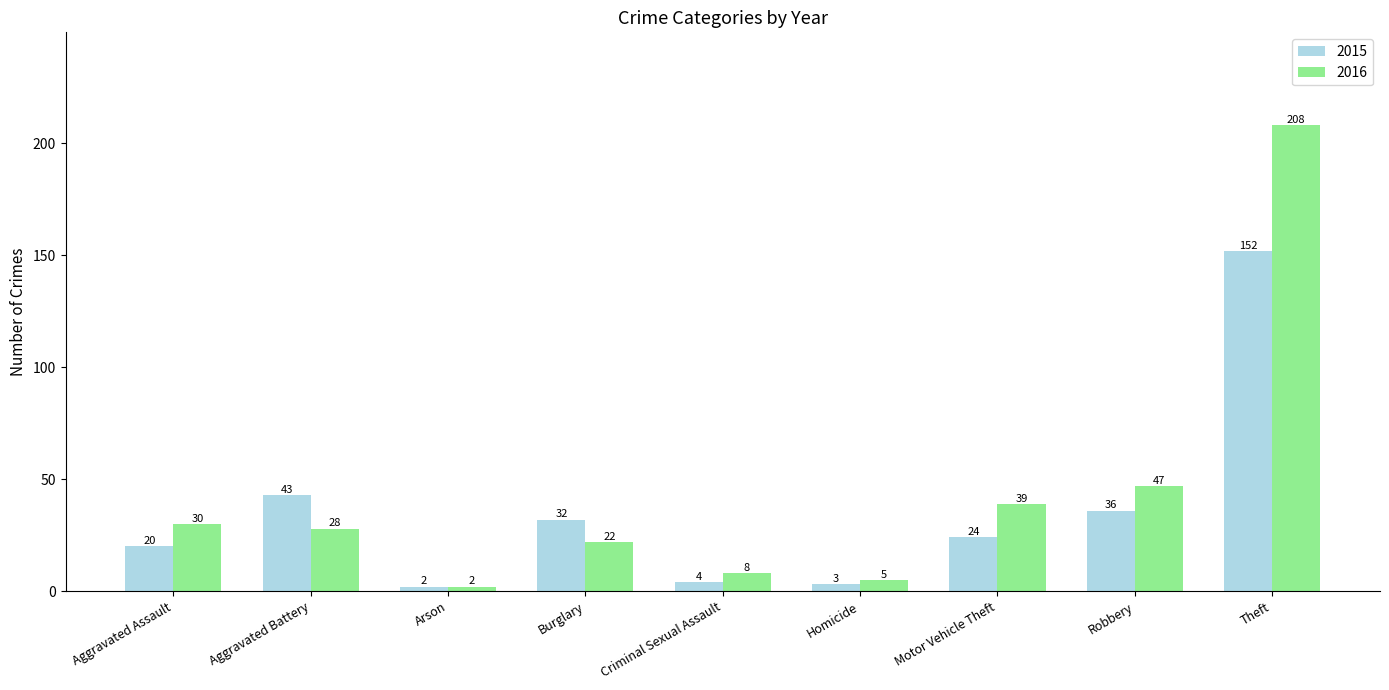

What is the minimum value for 2015?

2